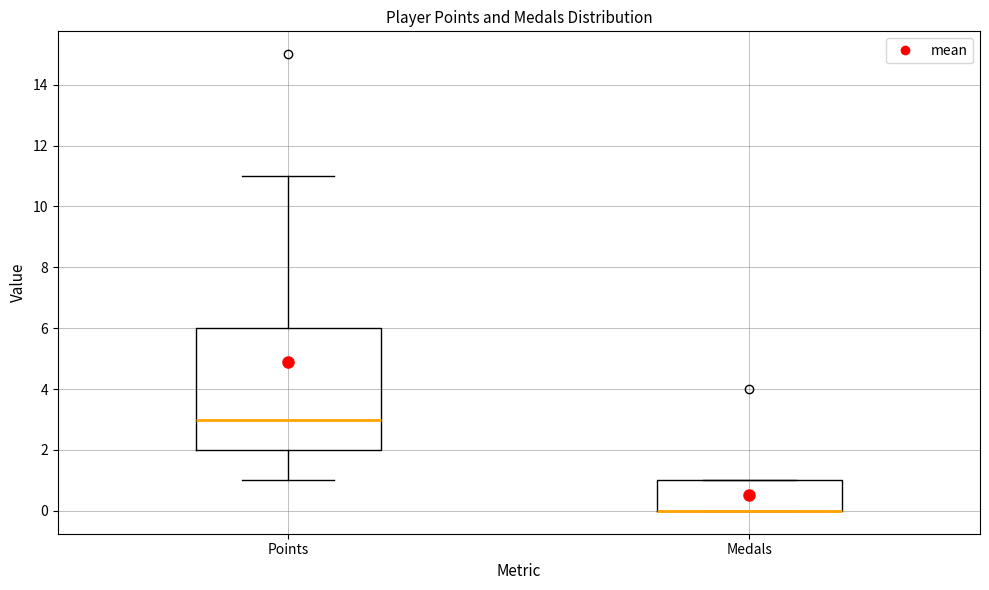

Which box is the tallest, from its lower edge to its upper edge?

Points